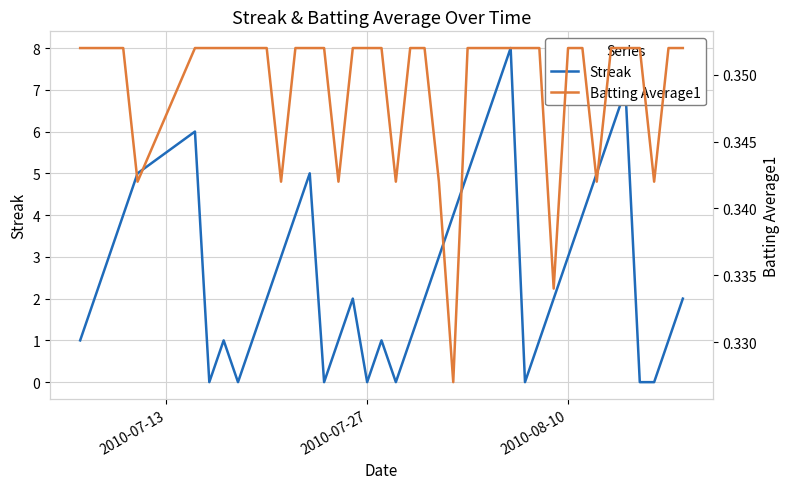

The Streak series shows -3 at 2010-07-27. True or false?

False